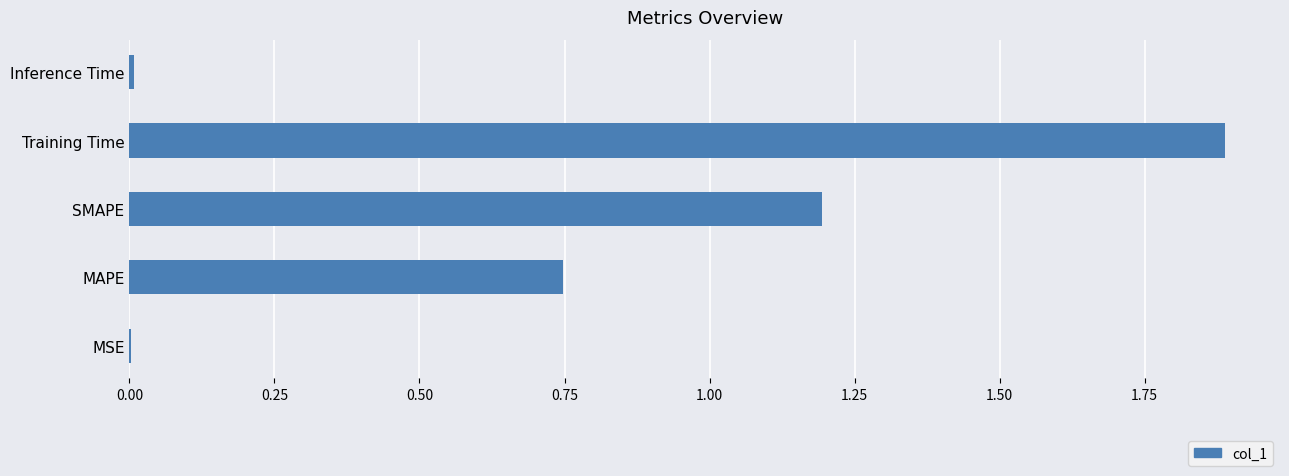

What is the sum of all values?

3.8